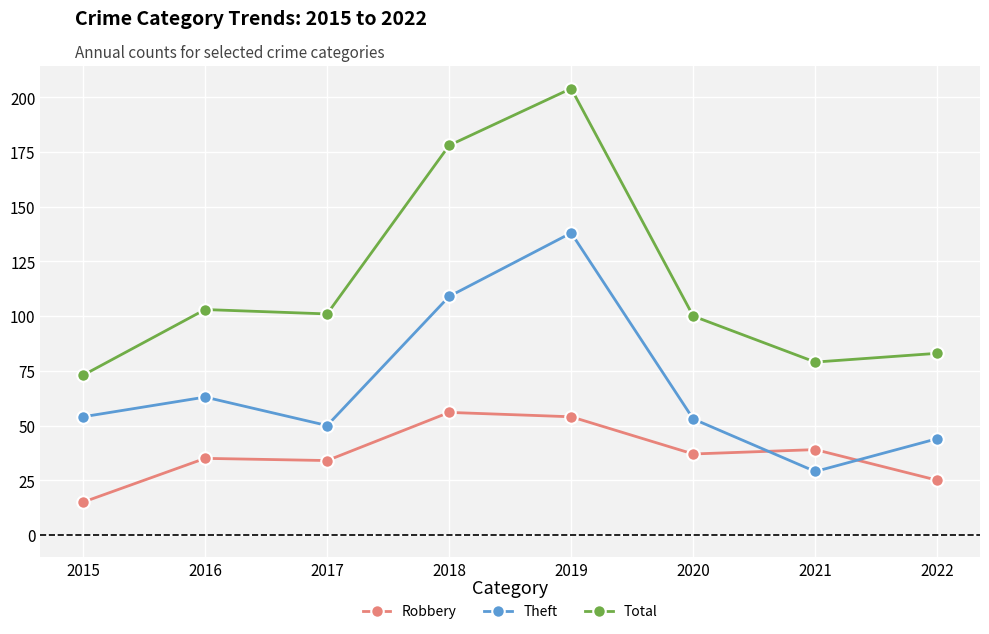

The value of Robbery at 2022 is 25. True or false?

True